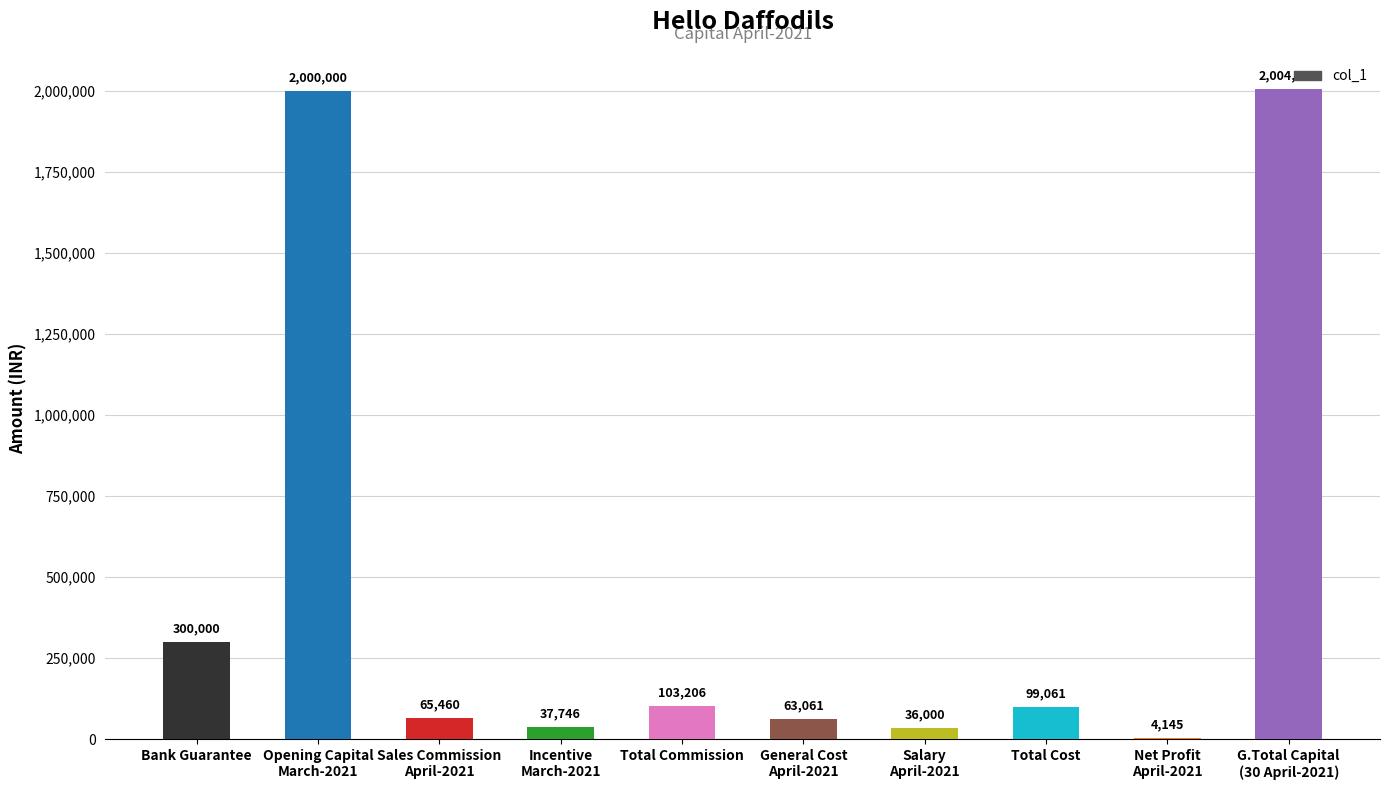

What is the change in value from Opening Capital
March-2021 to General Cost
April-2021?

-1936939.0